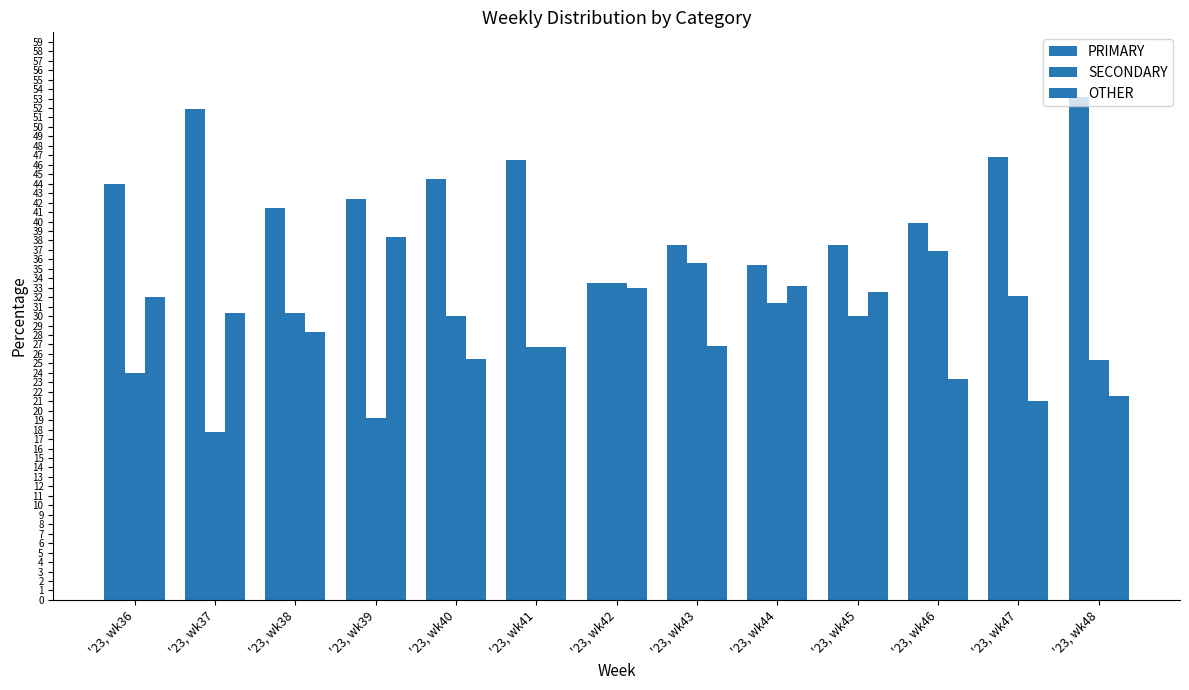

Is the value of OTHER at '23, wk38 greater than the value of SECONDARY at '23, wk37?

Yes